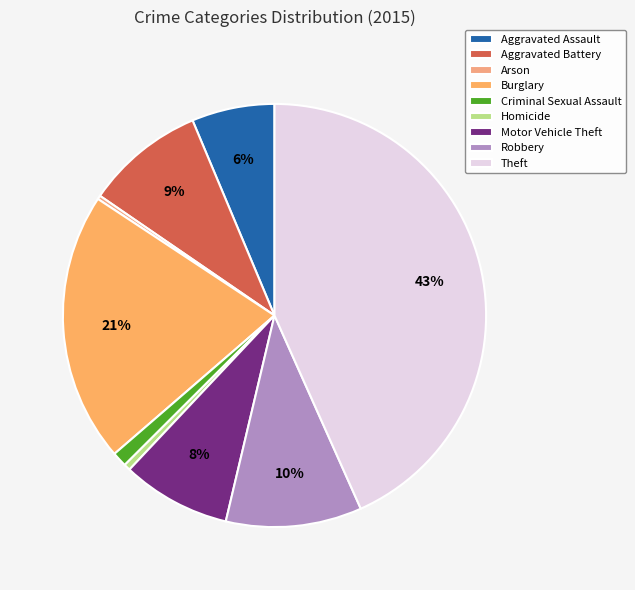

Approximately how many times larger is the value at Homicide compared to Criminal Sexual Assault?

0.4